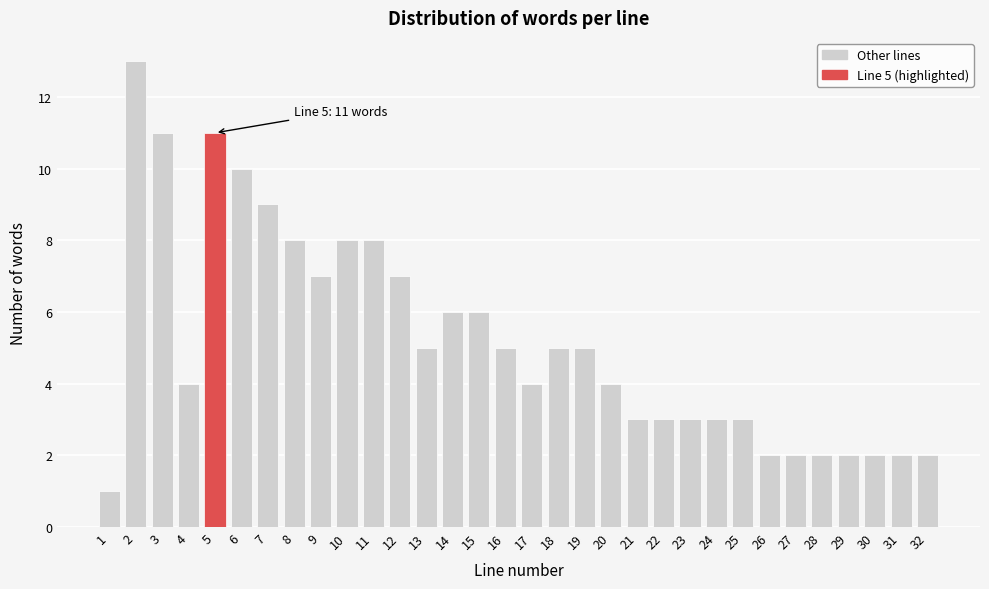

What is the value of the 22nd bar from the left?

3